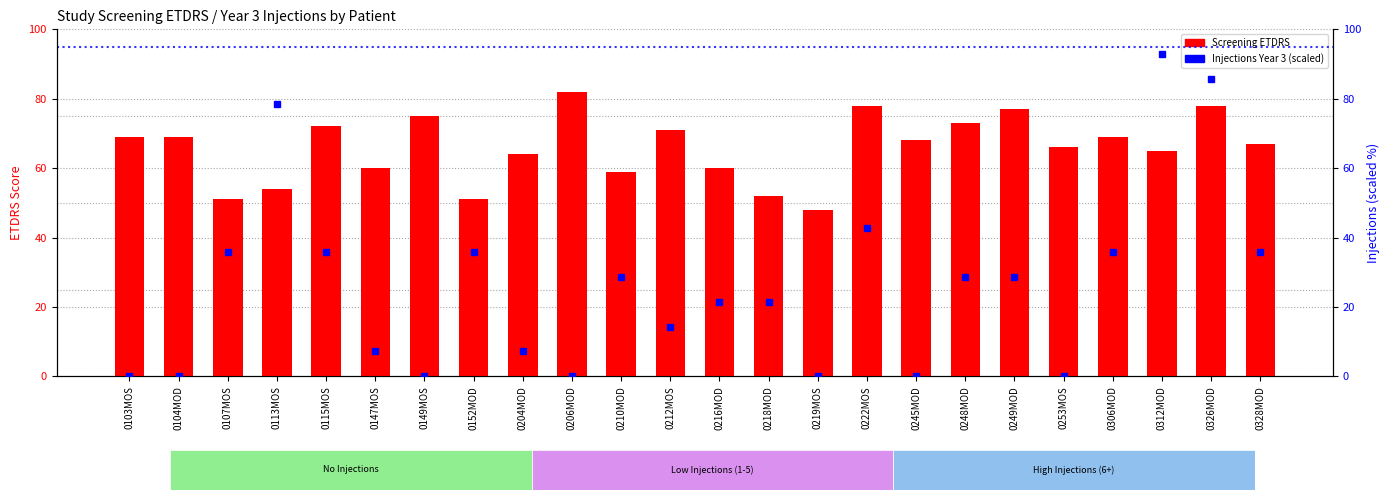

At which label is Injections Year 3 (scaled) closest to 46?

0222MOS